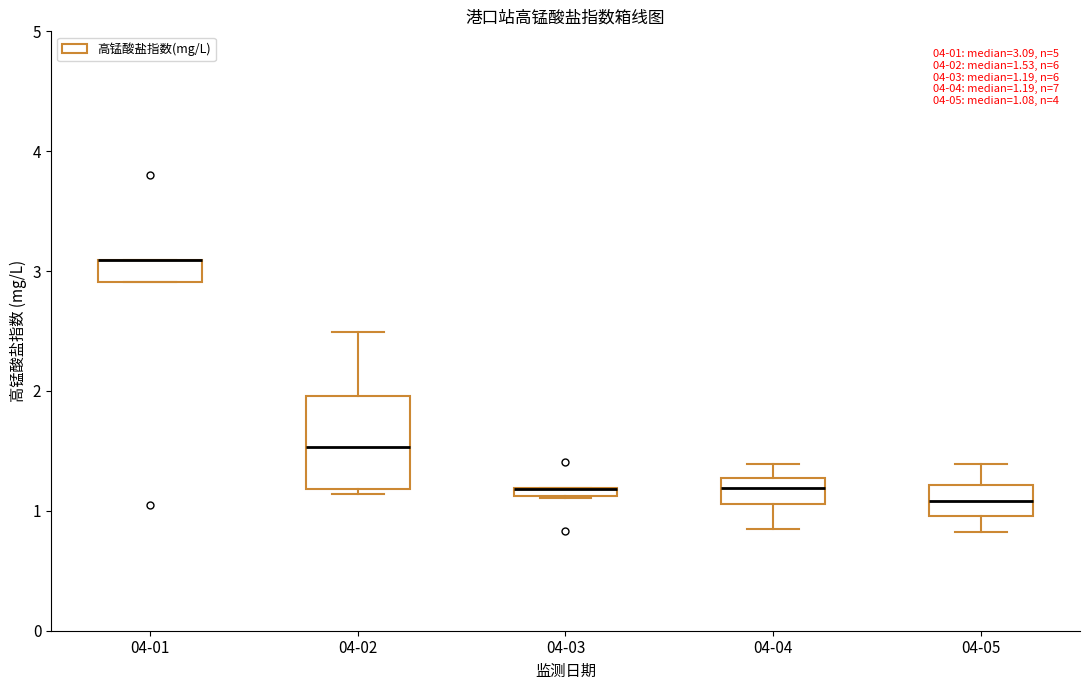

Which box is the tallest, from its lower edge to its upper edge?

04-02